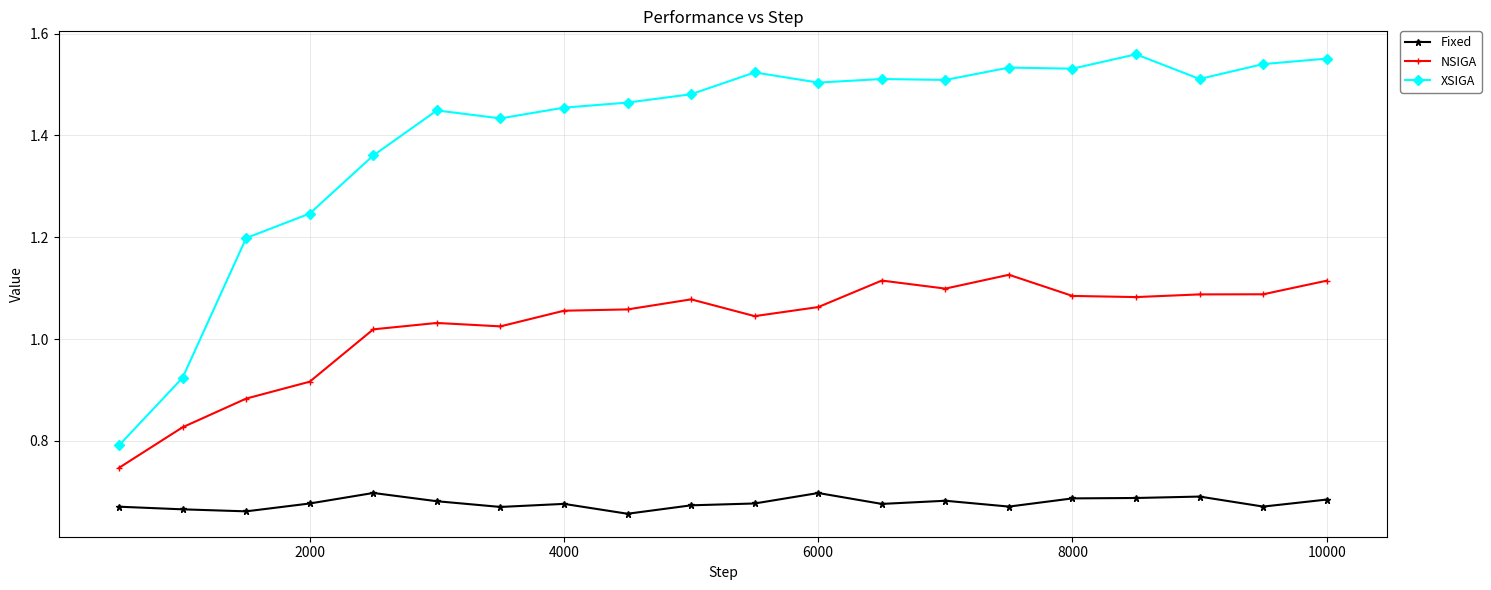

Rank the series by their average value, from lowest to highest.

Fixed, NSIGA, XSIGA